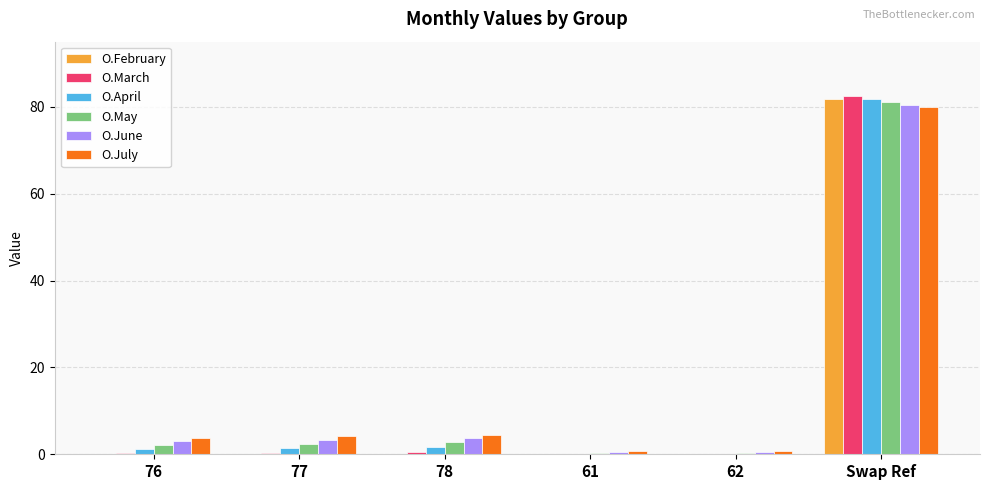

Which category has the highest value in the O.July series?

Swap Ref